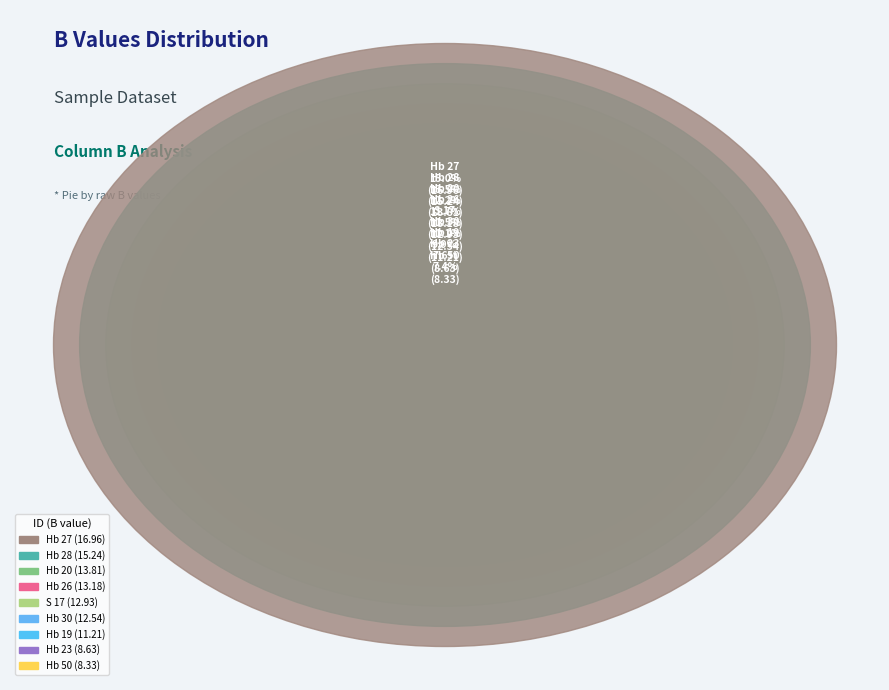

What is the change in value from Hb 30 to Hb 27?

+4.4